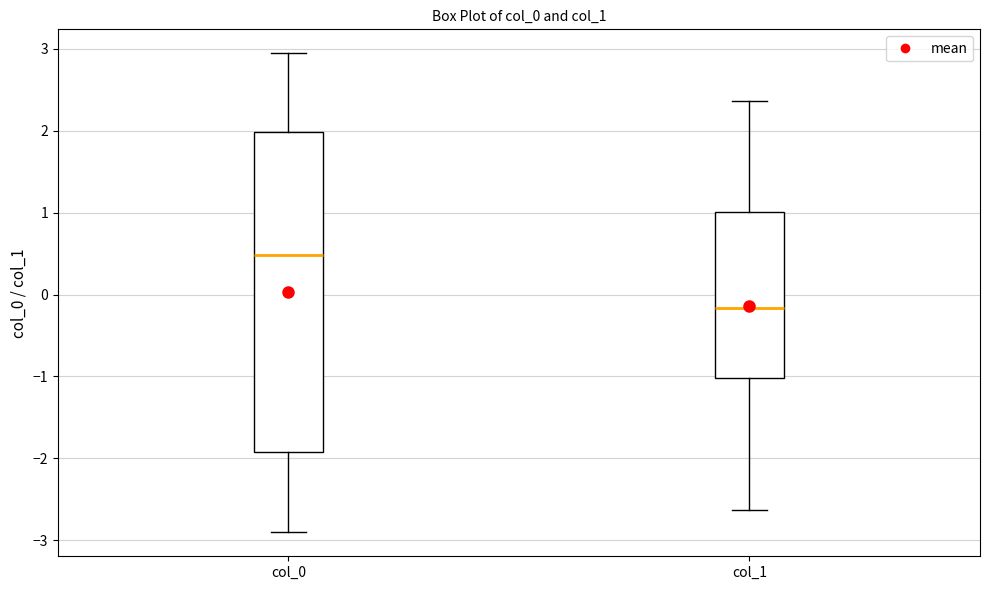

Comparing the boxes themselves (not the whiskers), which one is the tallest?

col_0